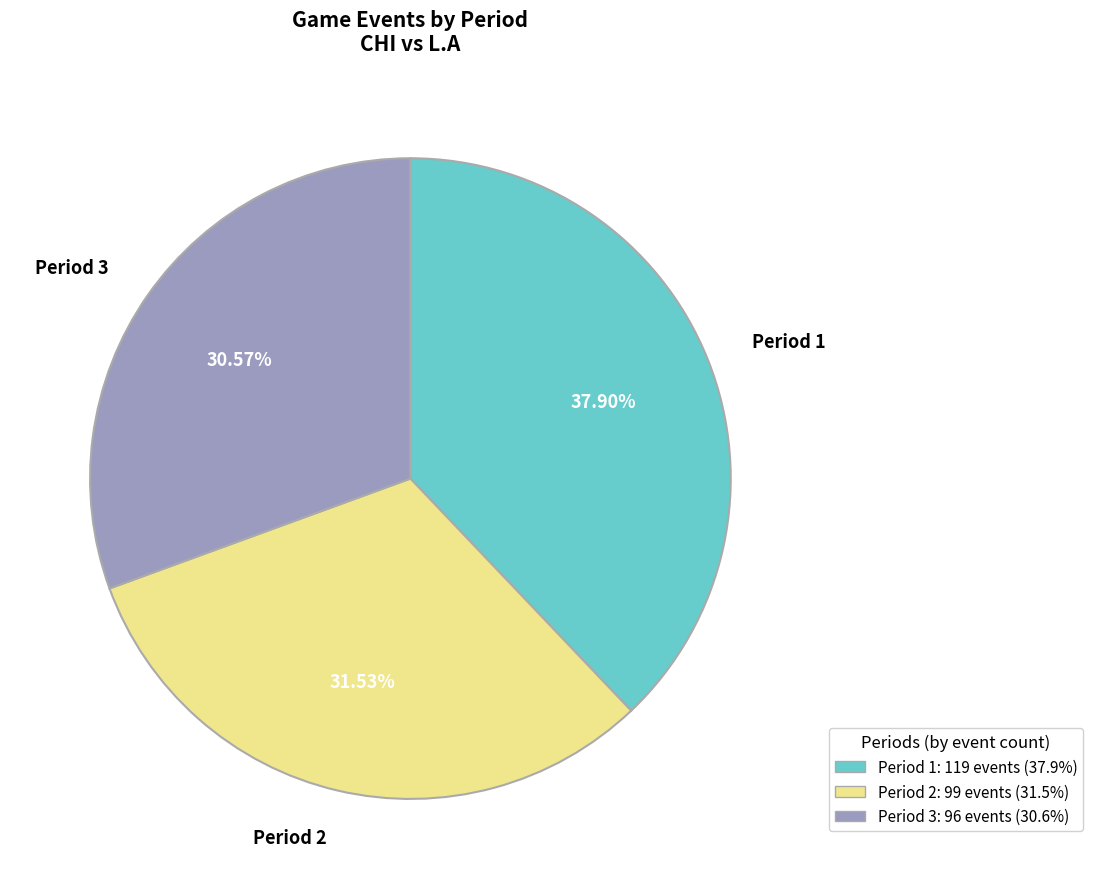

Does Period 2 account for over 50% of the chart?

No